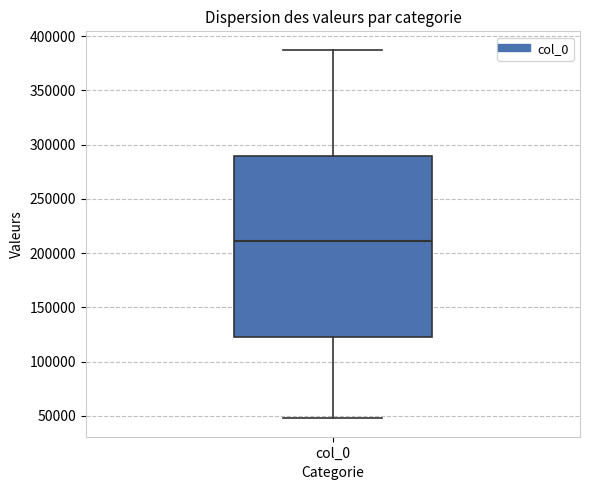

Where does the median line of the box for col_0 sit on the y-axis? The values are not printed on the chart, so give them approximately, as read against the axis.

210000